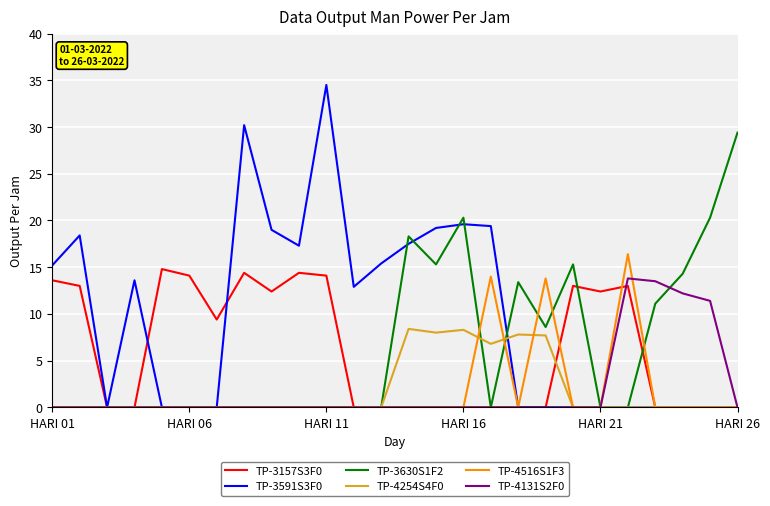

Which series has the largest range (max minus min)?

TP-3591S3F0